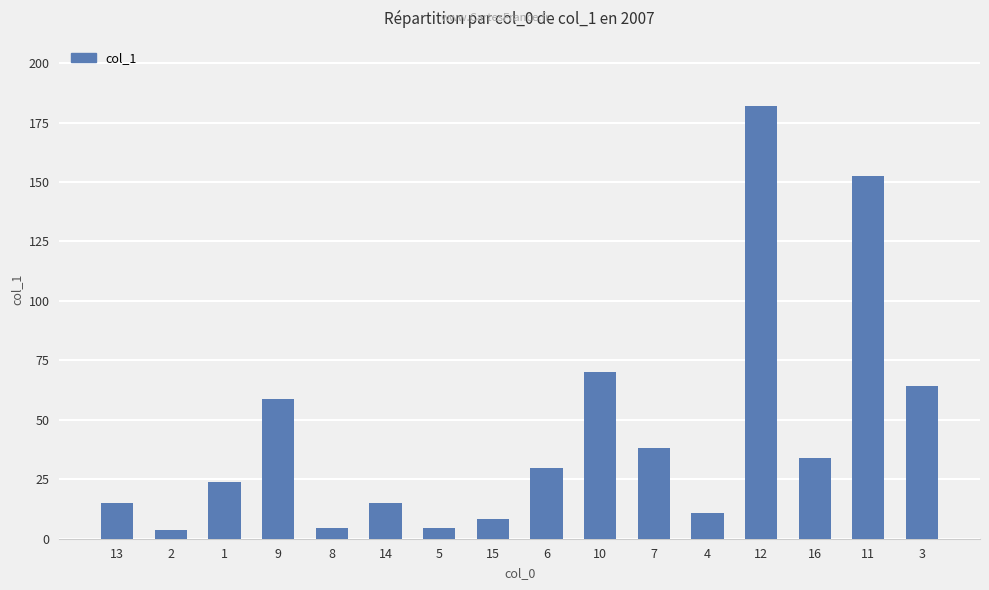

Are the bars grouped side by side (vs. stacked)?

No